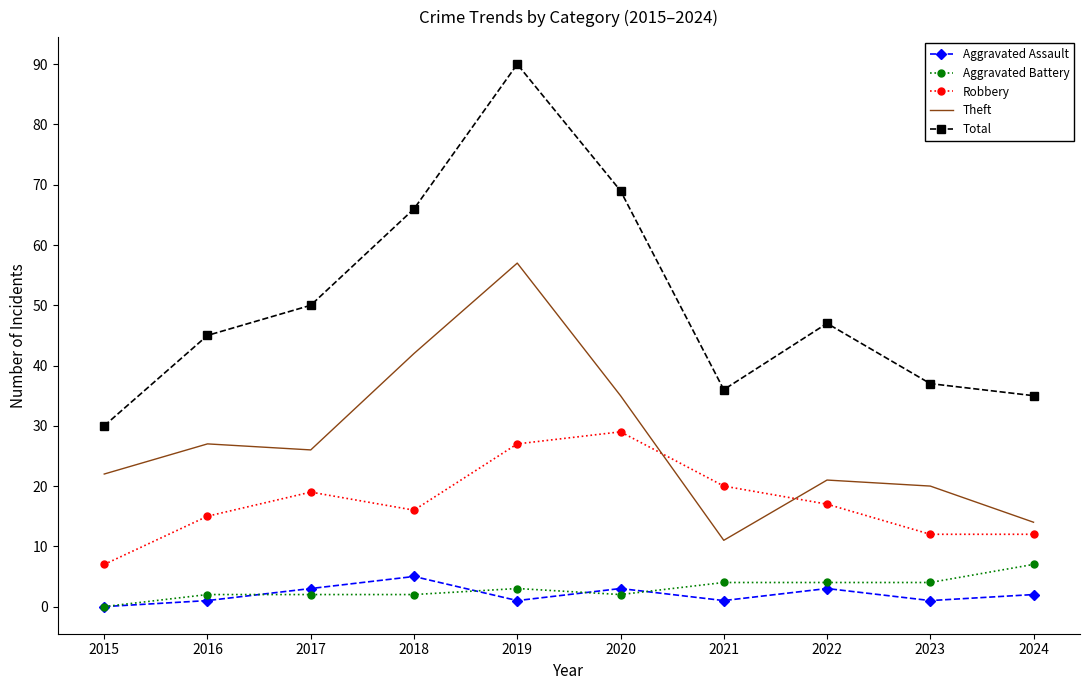

Is it true that Total equals 45 at 2016?

True